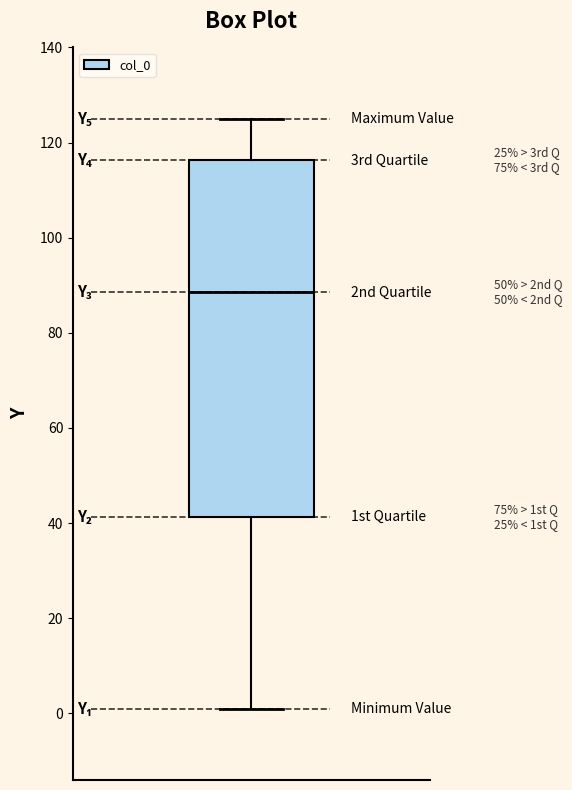

Where is the upper edge of the box on the y-axis? The values are not printed on the chart, so give them approximately, as read against the axis.

116